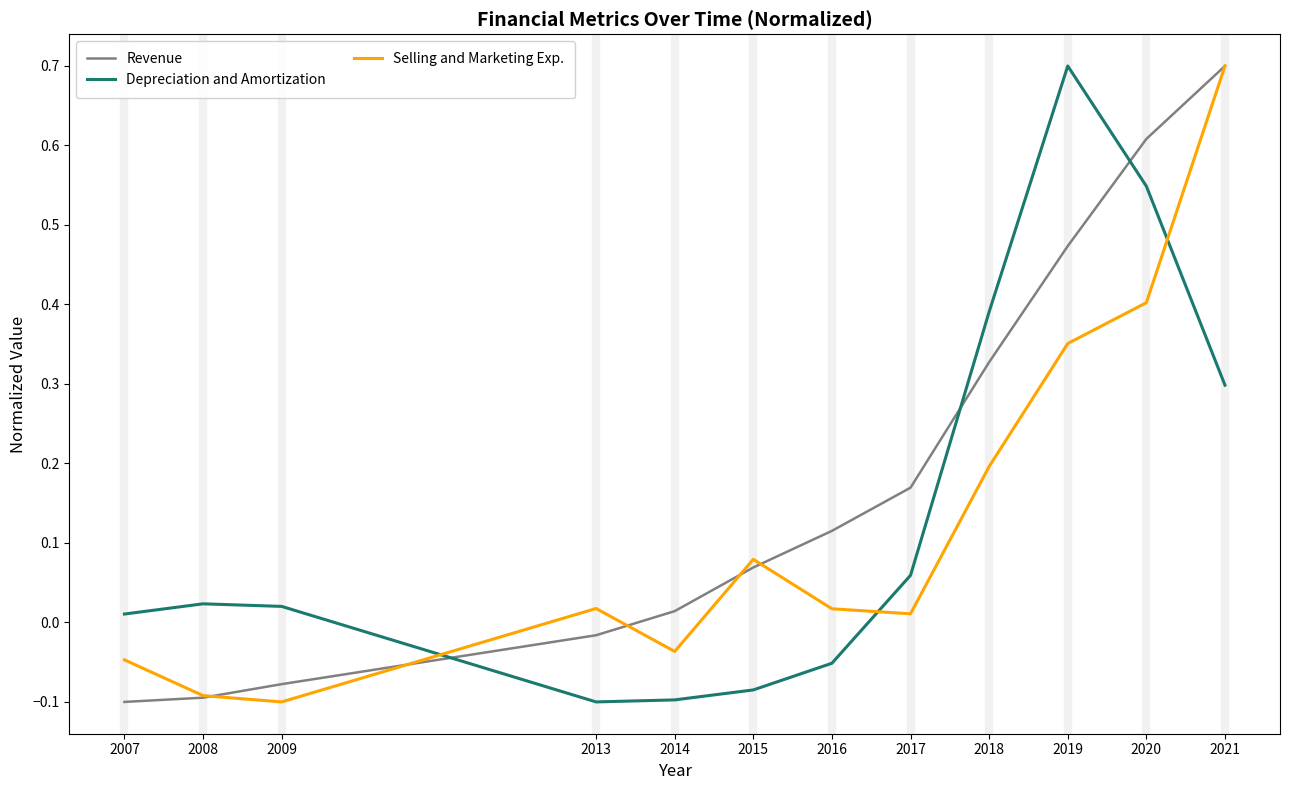

Does the chart display data point markers on the line(s)?

No